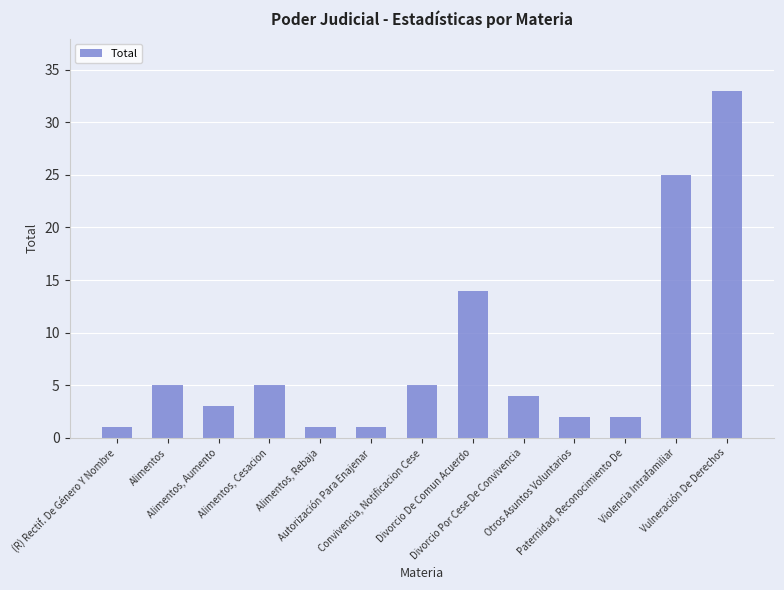

What is the label of the 6th bar from the right?

Divorcio De Comun Acuerdo